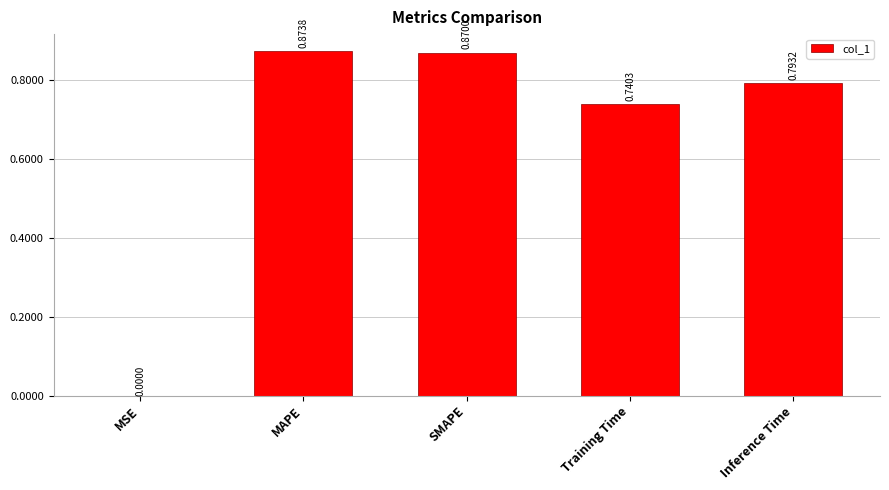

What is the sum of all values?

3.3